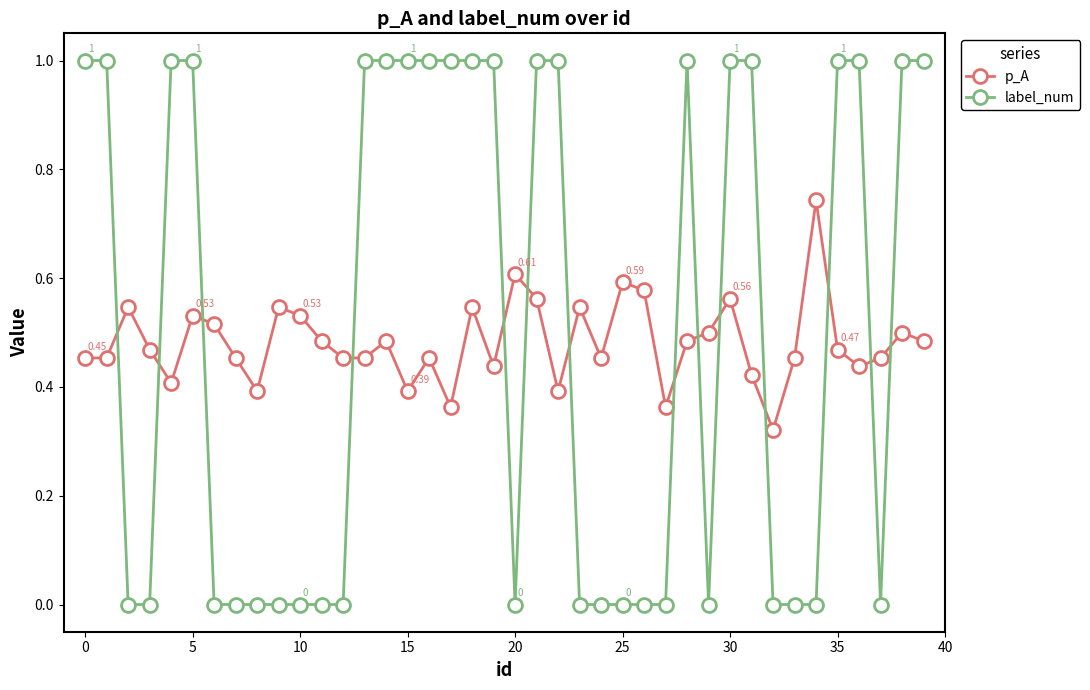

Which series has the widest spread of values?

label_num